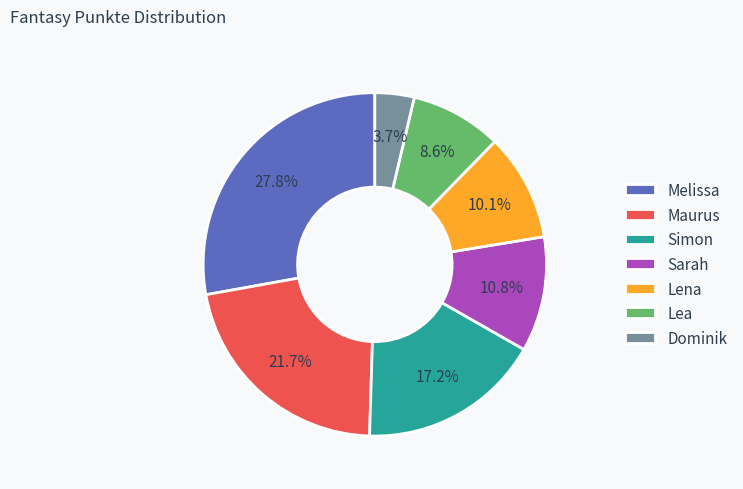

To the nearest percent, what is the average slice percentage?

14%